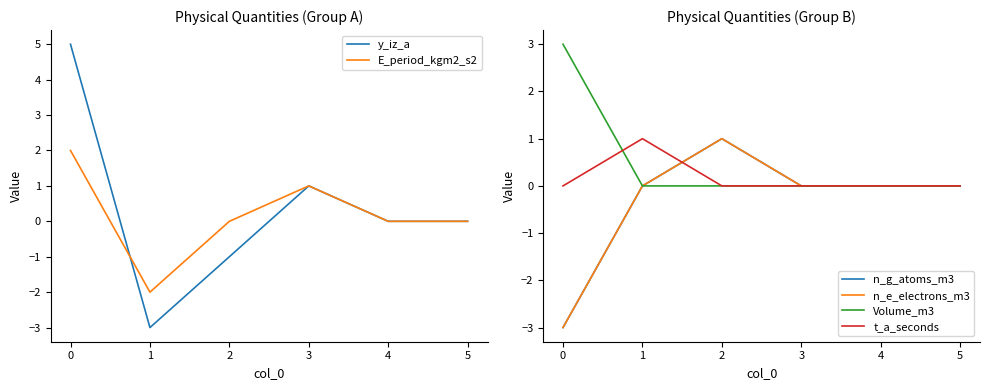

How many times do t_a_seconds and E_period_kgm2_s2 cross each other?

1